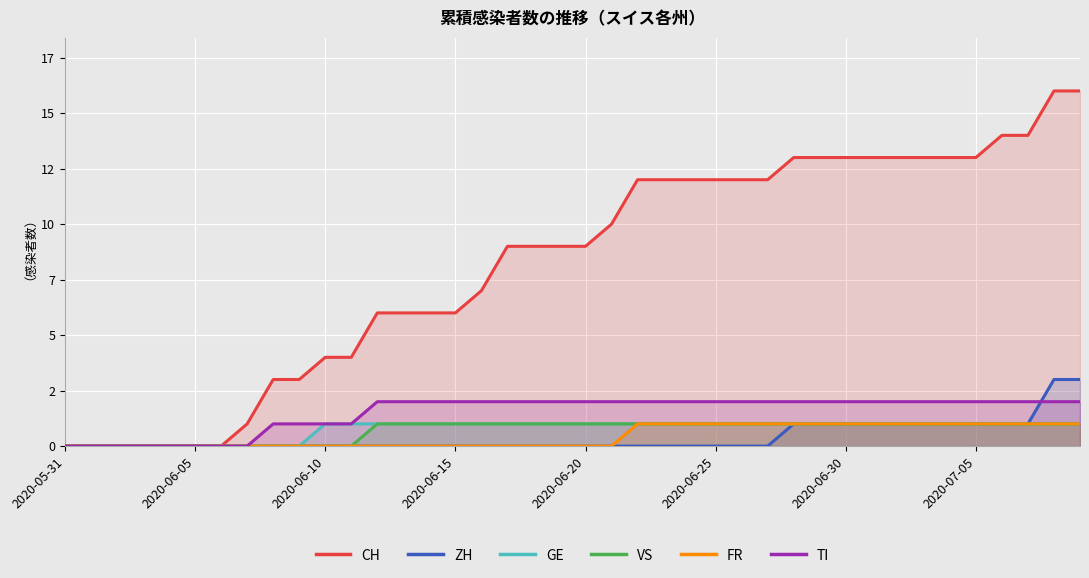

Is it true that GE equals 1 at 2020-06-20?

True